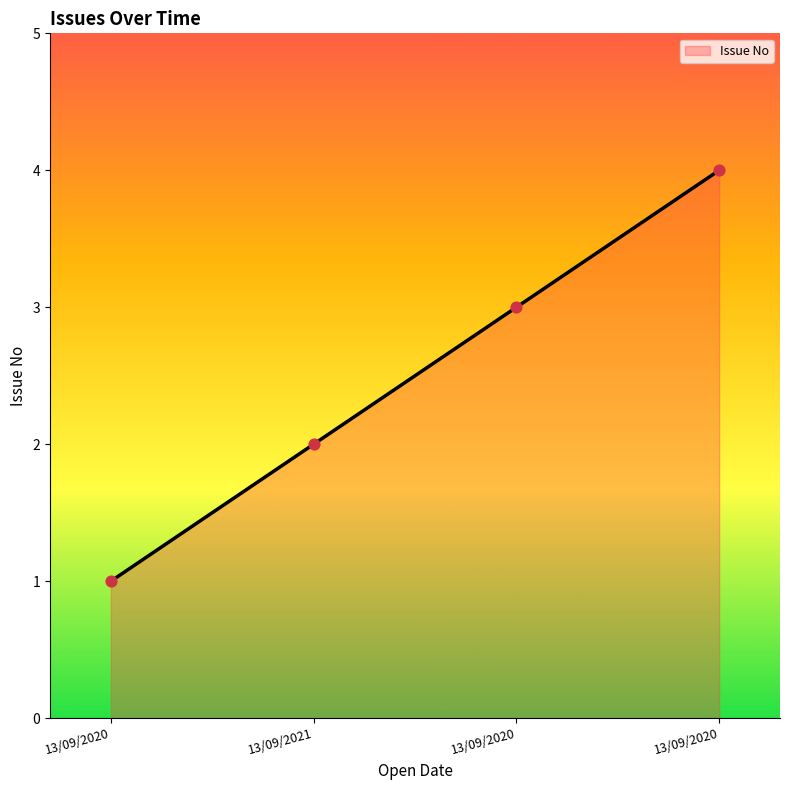

Between 13/09/2020 and 13/09/2020, which is larger?

13/09/2020